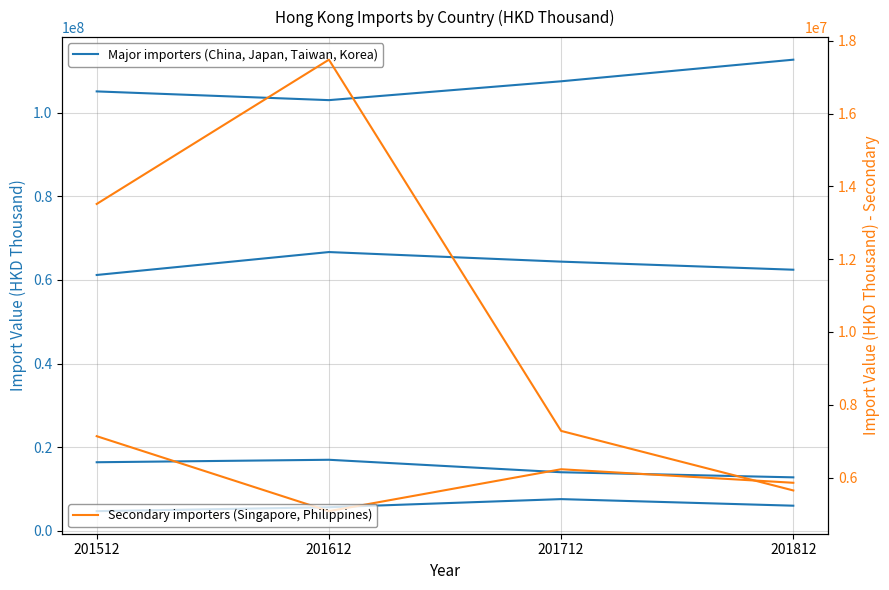

Which series has the widest spread of values?

PHILIPPINES